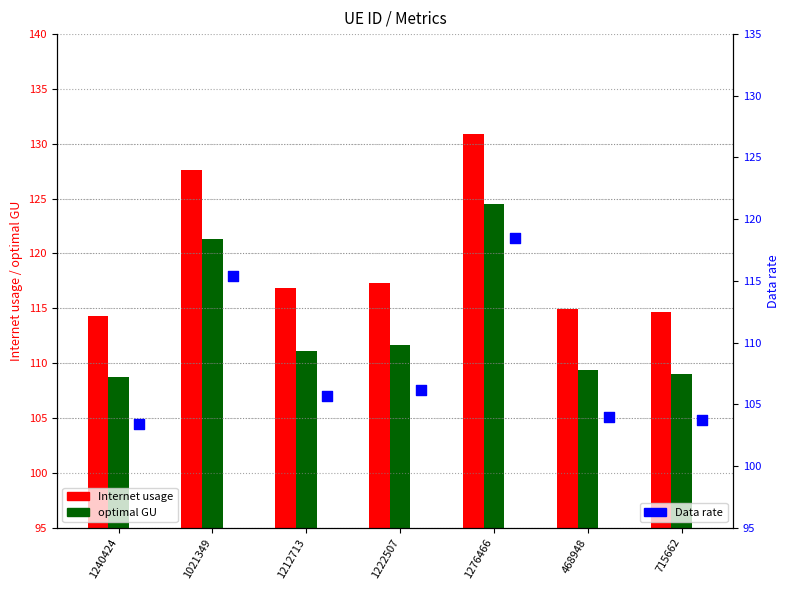

Which series has the largest total across all categories?

Internet usage